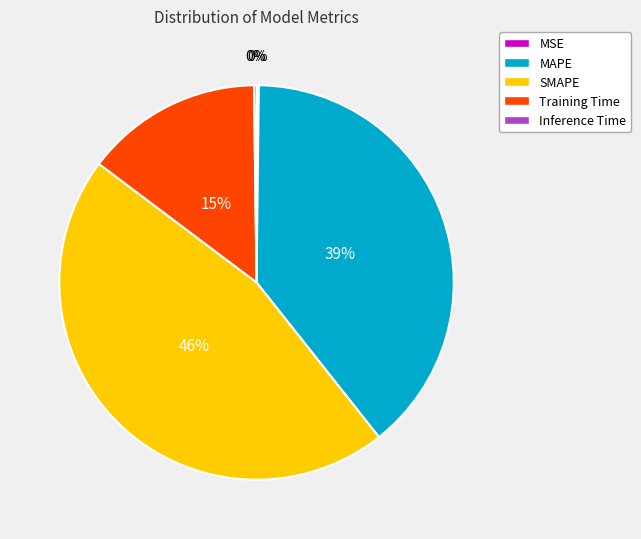

To the nearest percent, what is the difference between the largest and smallest slice percentages?

46%